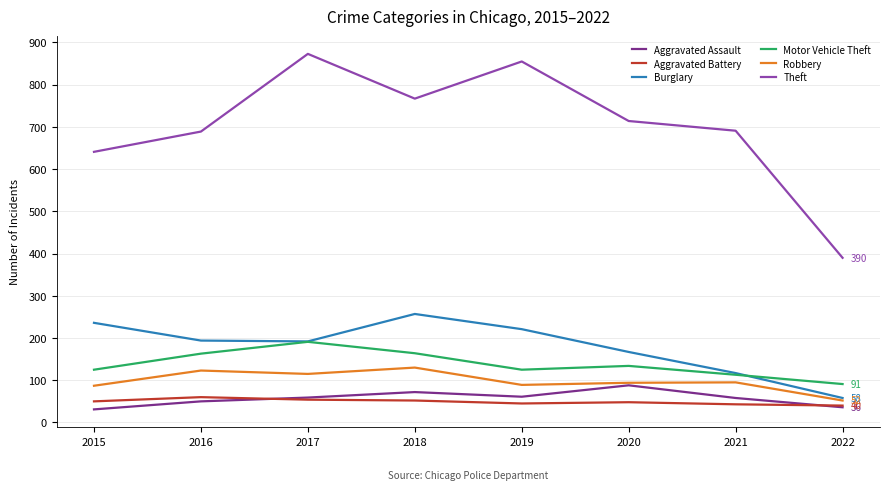

True or false: Aggravated Assault and Motor Vehicle Theft intersect in this chart.

False